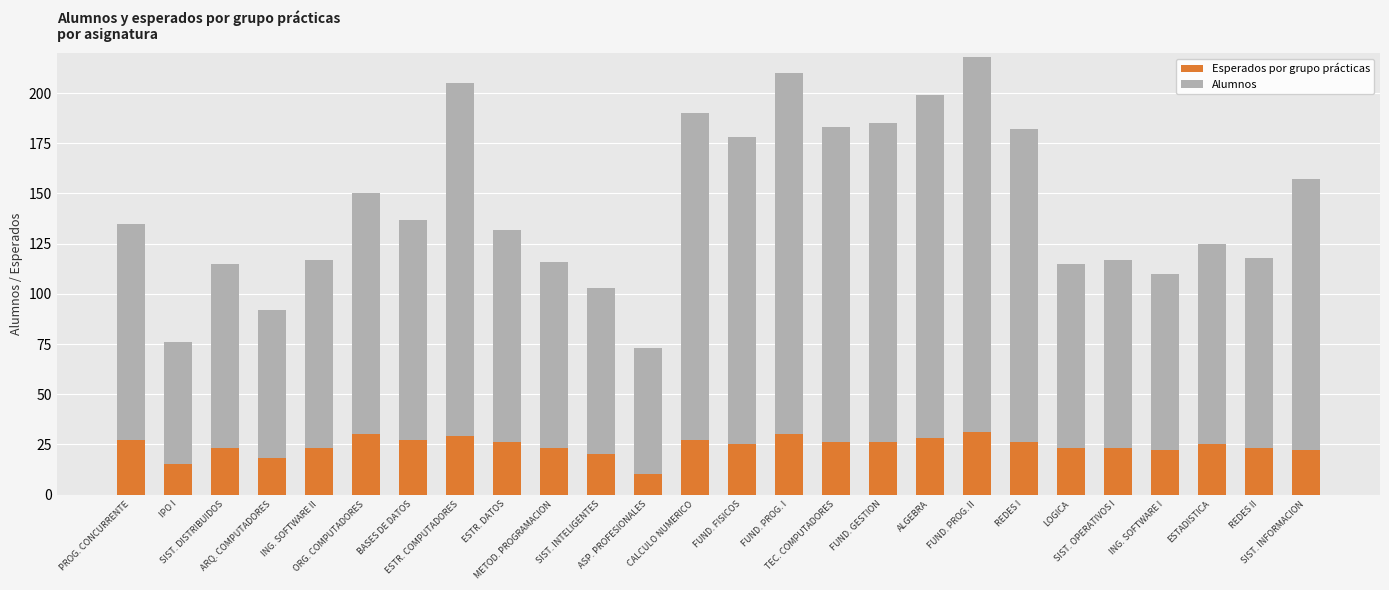

What is the total value across all series at ING. SOFTWARE II?

117